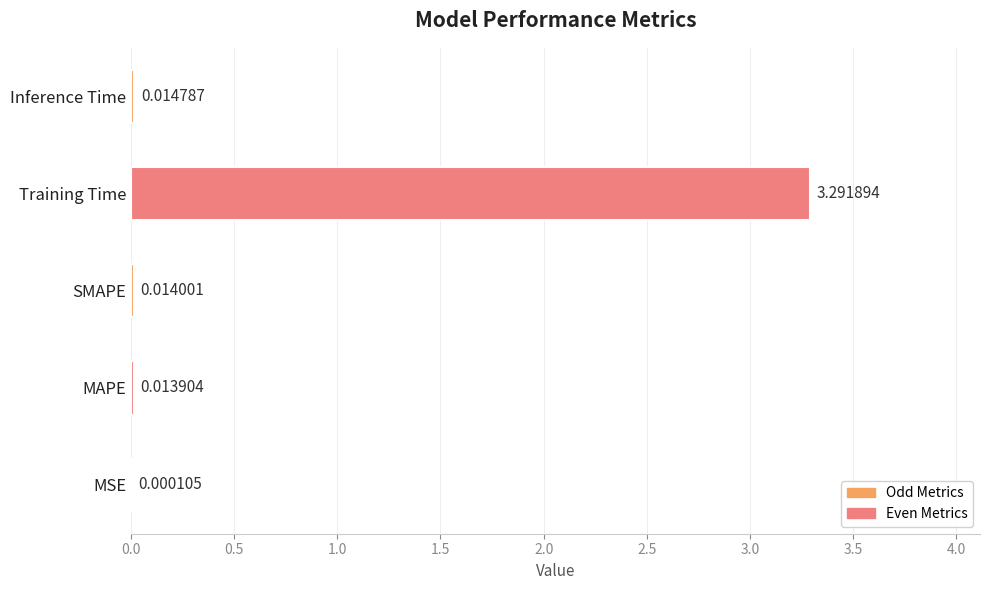

Between MAPE and Inference Time, which is larger?

Inference Time